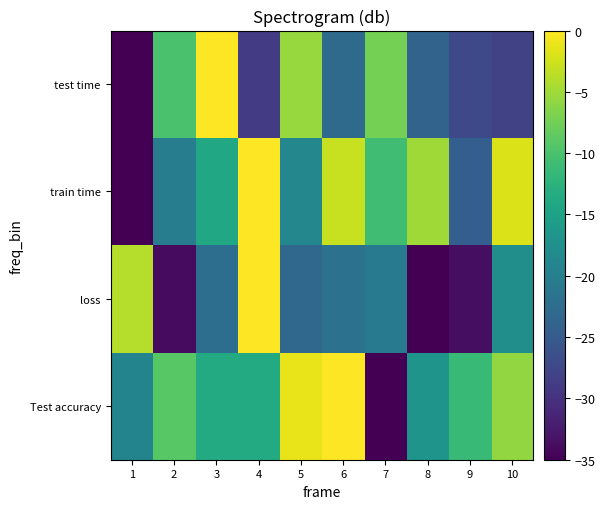

How many series are shown in this chart?

4